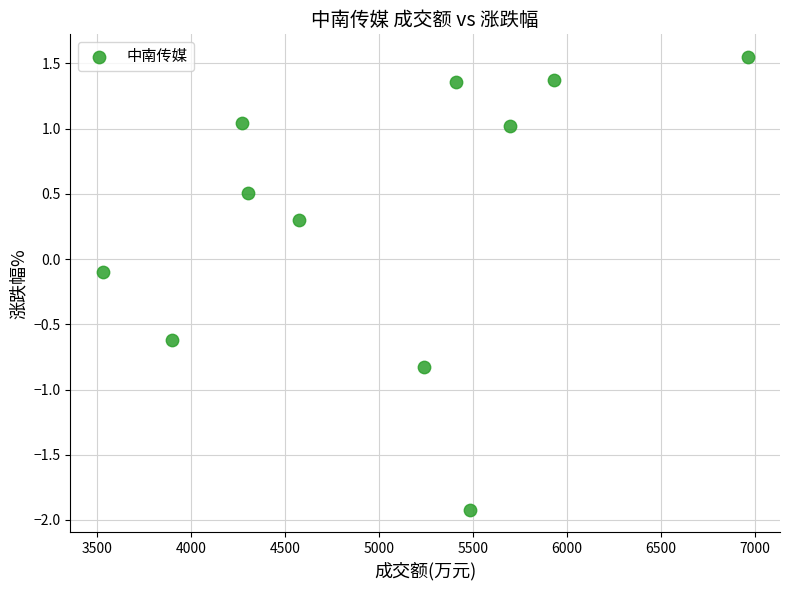

What is the average Y value?

0.3